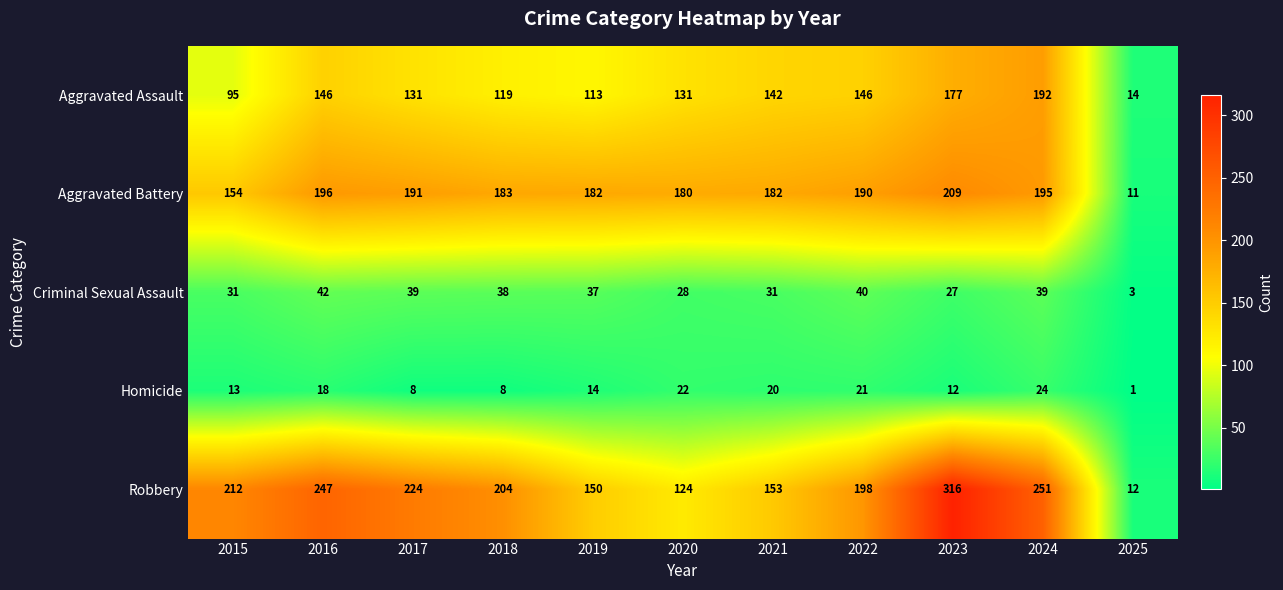

Which label corresponds to the largest value in the chart?

2023